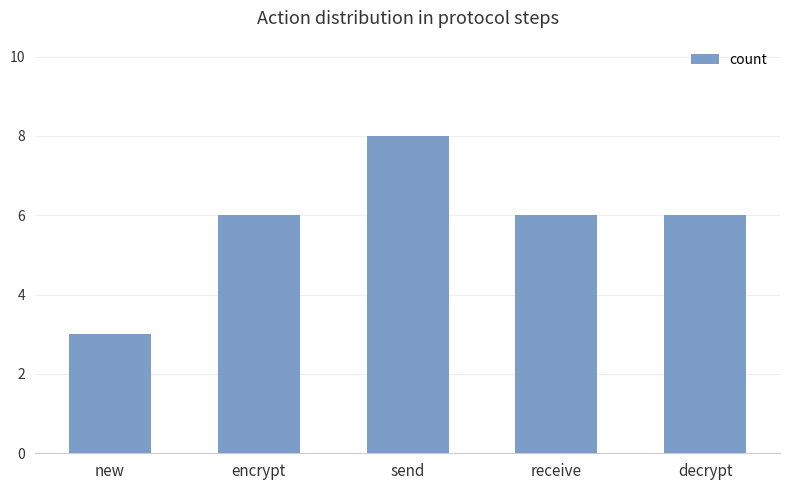

What is the ratio of the value at new to the value at decrypt?

0.5